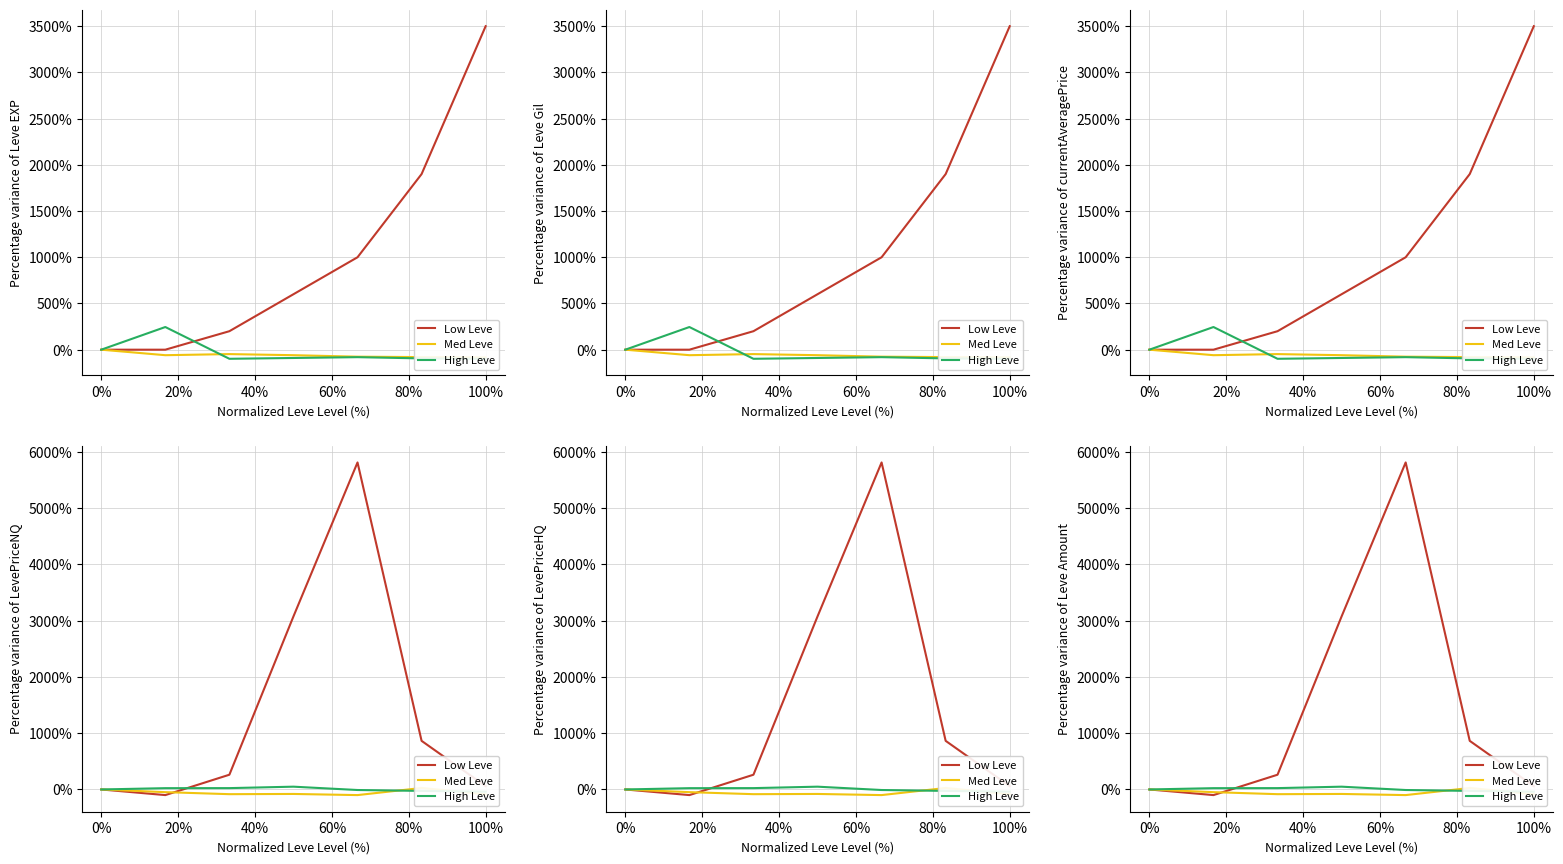

How many intersections are there between High Leve and Med Leve?

2